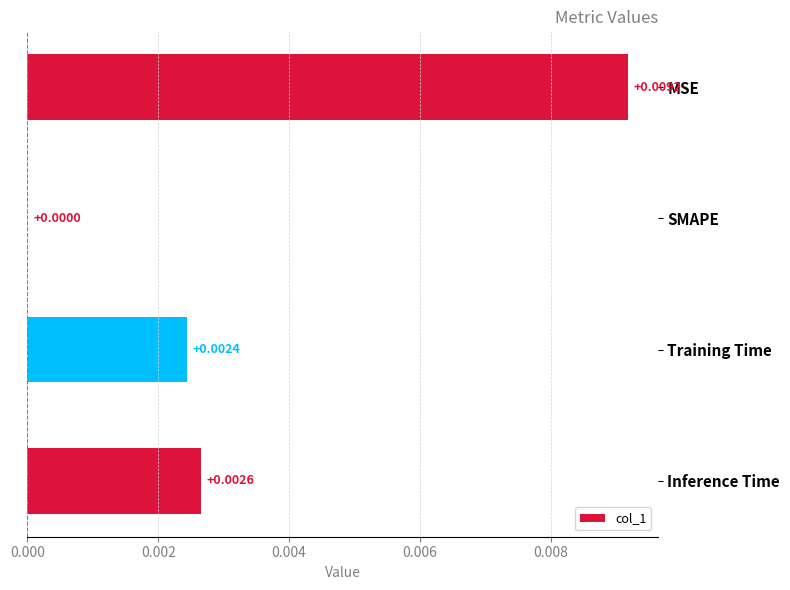

Which label corresponds to the largest value in the chart?

MSE